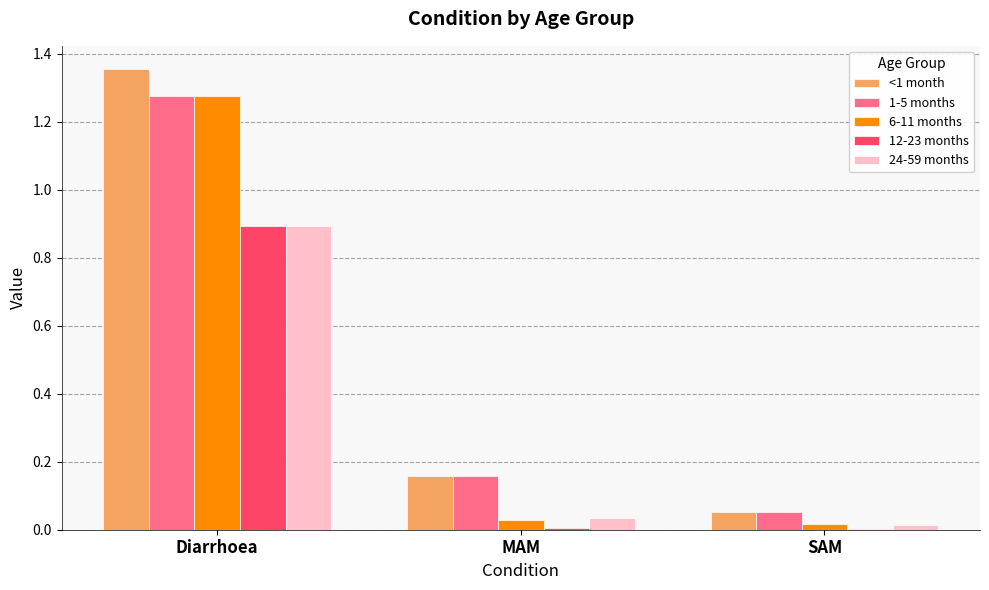

Which series has the largest range (max minus min)?

<1 month